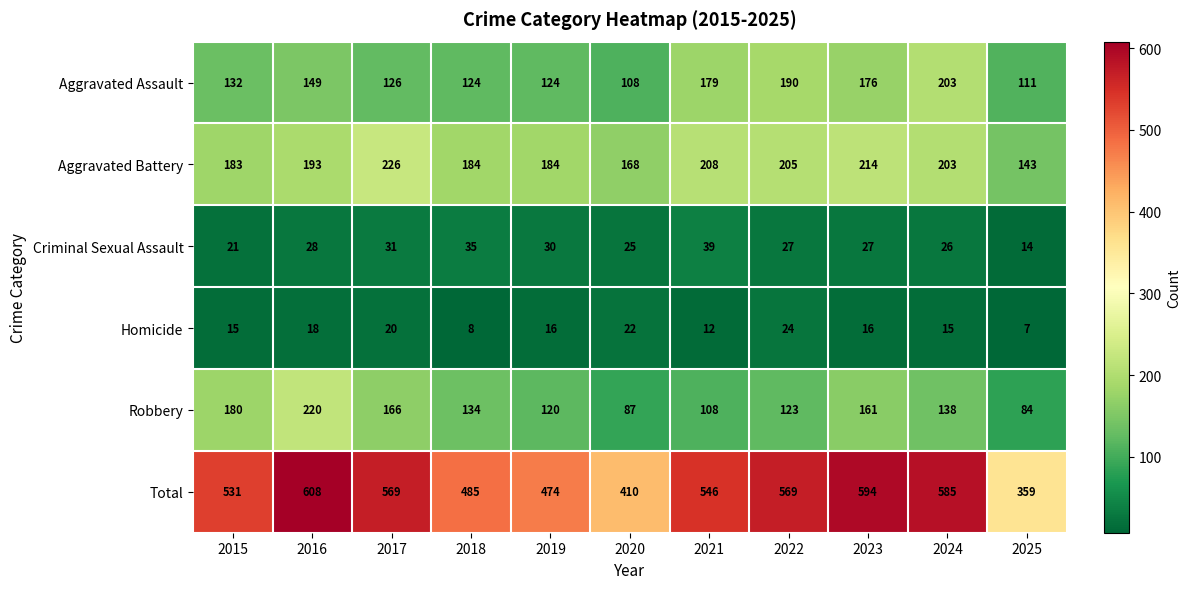

What is the minimum value shown in the chart?

7